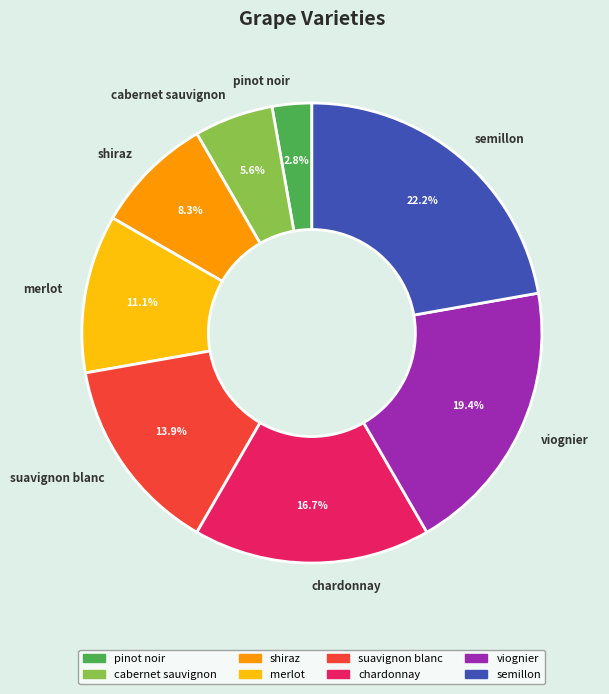

What is the smallest slice in the pie chart?

pinot noir